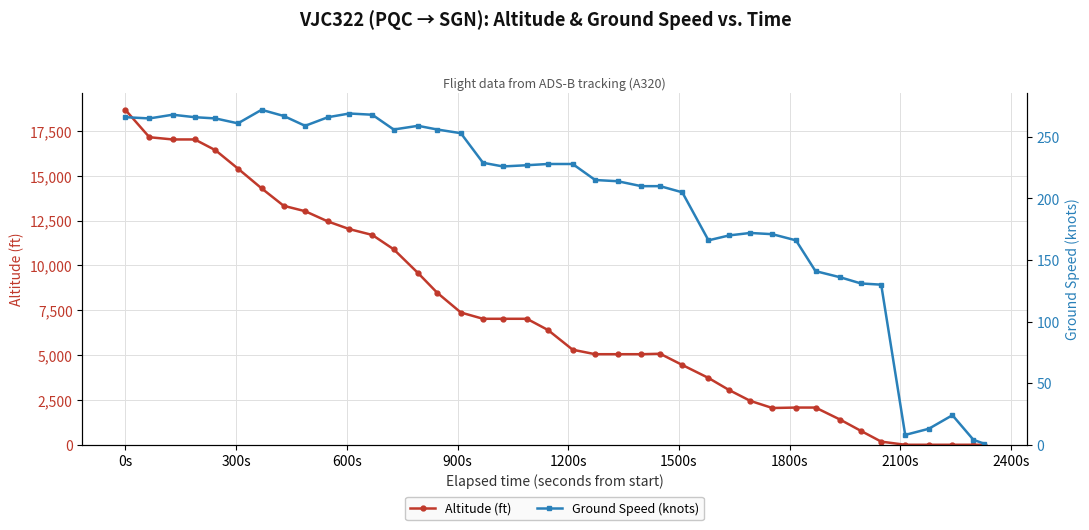

Reading right to left, extract all data points from this chart.

Altitude (ft): 0	0	0	0	0	175	775	1400	2075	2075	2050	2450	3050	3725	4450	5075	5050	5050	5050	5300	6400	7025	7025	7025	7375	8475	9575	10900	11700	12025	12450	13025	13325	14300	15400	16425	17025	17025	17150	18675
Ground Speed (knots): 1	4	24	13	8	130	131	136	141	166	171	172	170	166	205	210	210	214	215	228	228	227	226	229	253	256	259	256	268	269	266	259	267	272	261	265	266	268	265	266